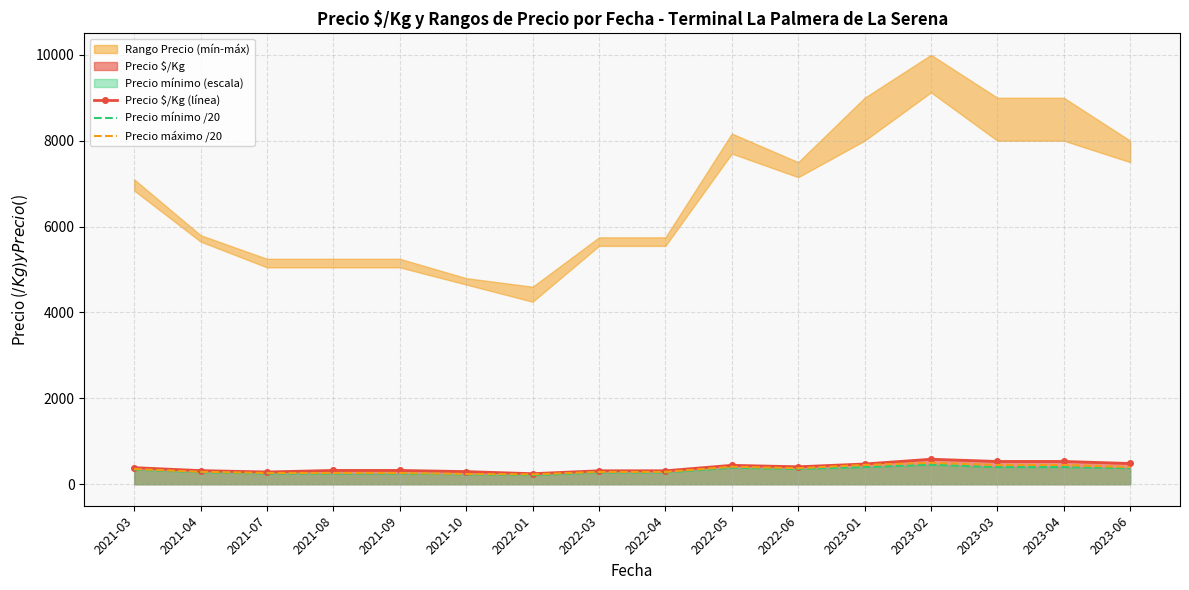

Count the number of categories in the chart.

16